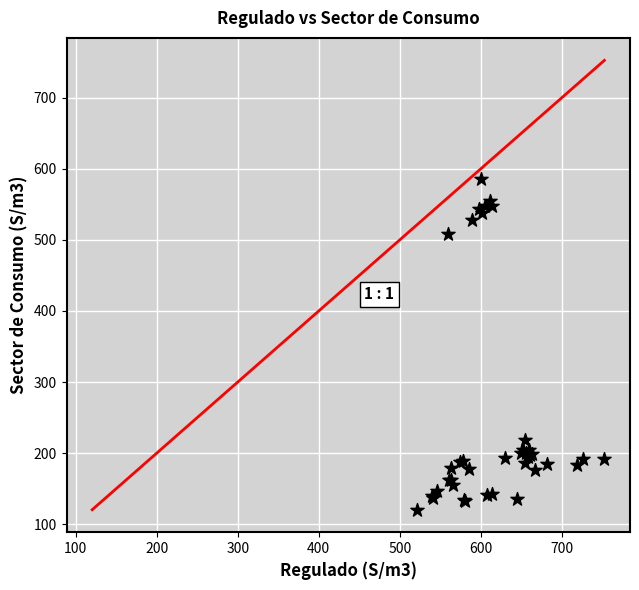

What Y value in the scatter plot is closest to 352?

217.9